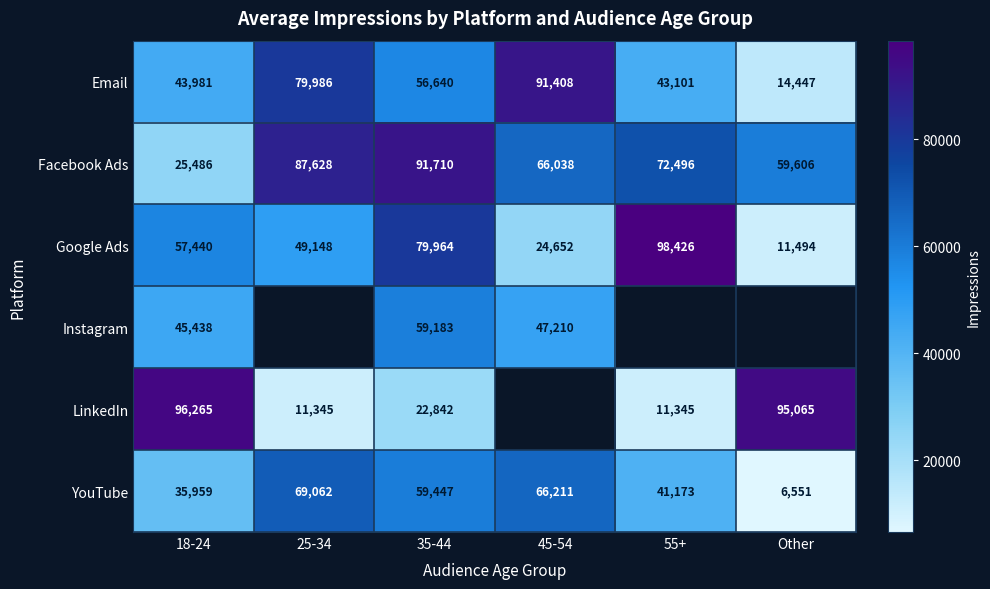

The value of LinkedIn at 35-44 is 10721.1. True or false?

False